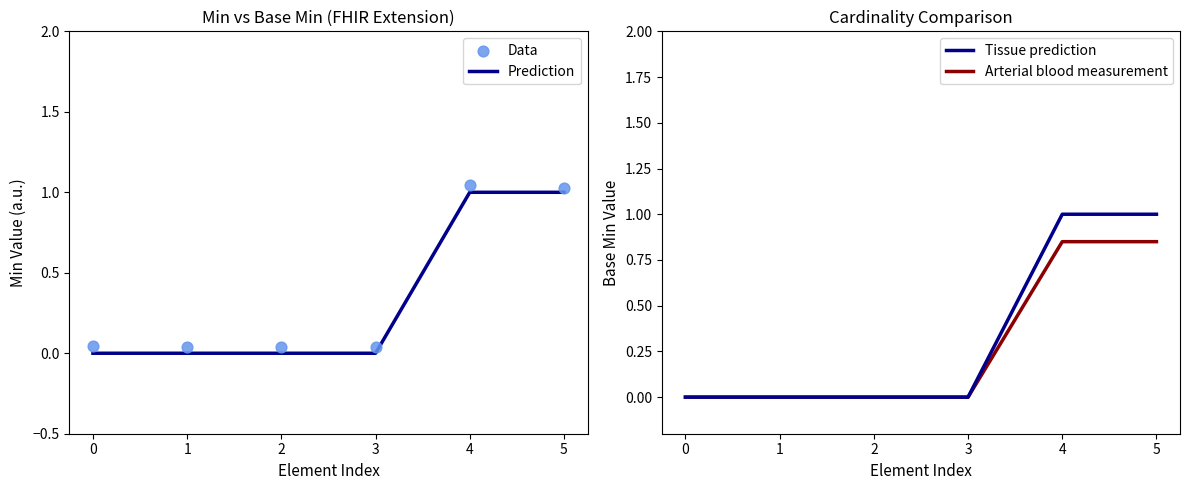

What are all the series names shown in the legend?

Prediction, Data, Tissue prediction, Arterial blood measurement